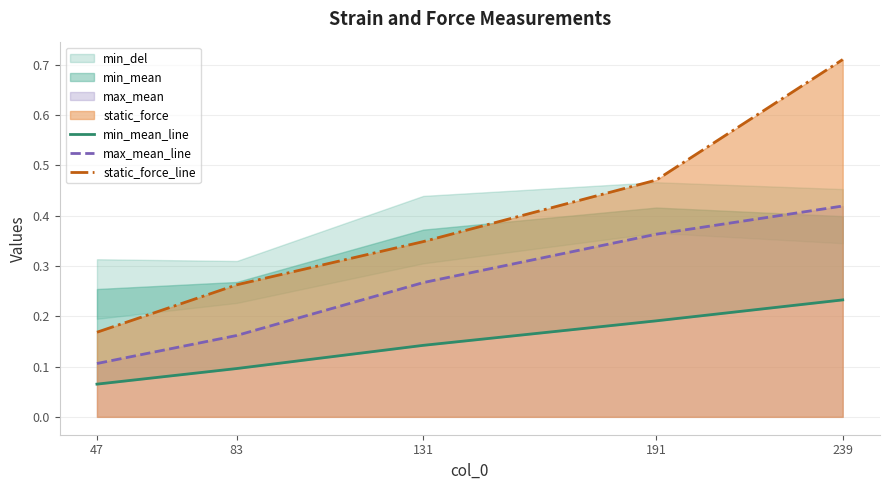

Rank the series by their maximum value, from lowest to highest.

min_mean_line, max_mean_line, static_force_line